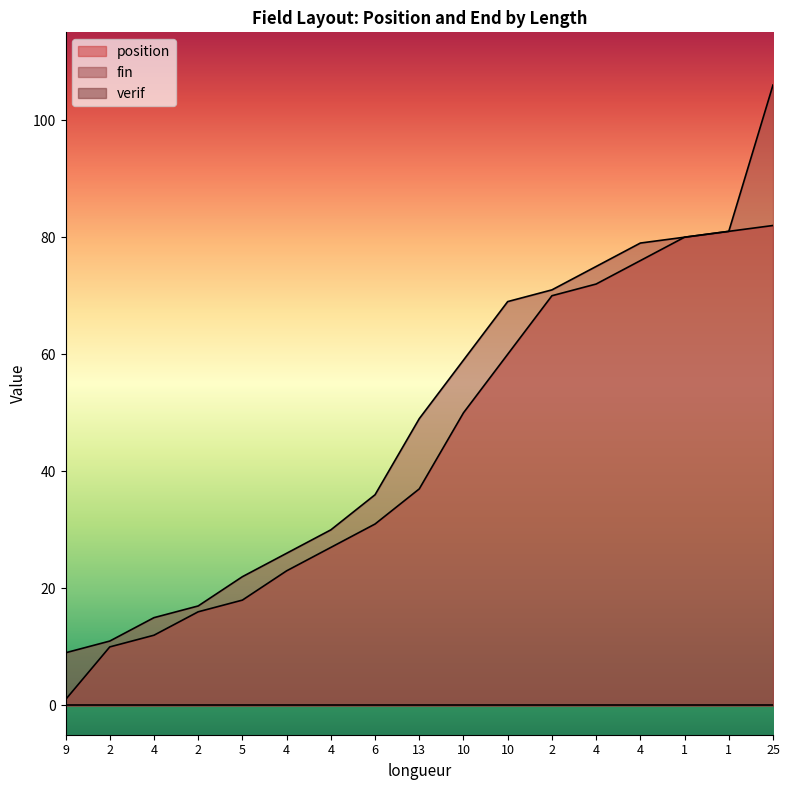

What is the value of the fin point at the 1st from the left?

9